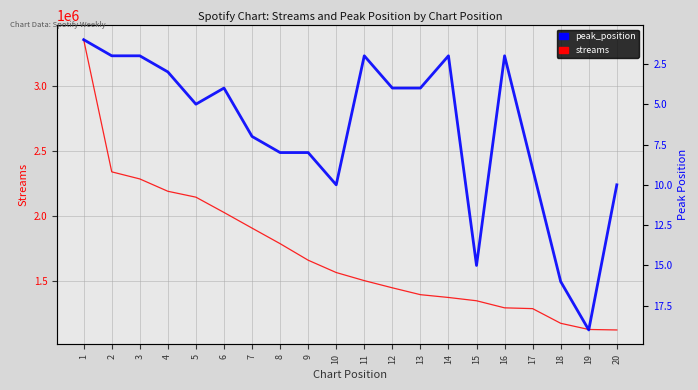

Which series has the largest range (max minus min)?

streams